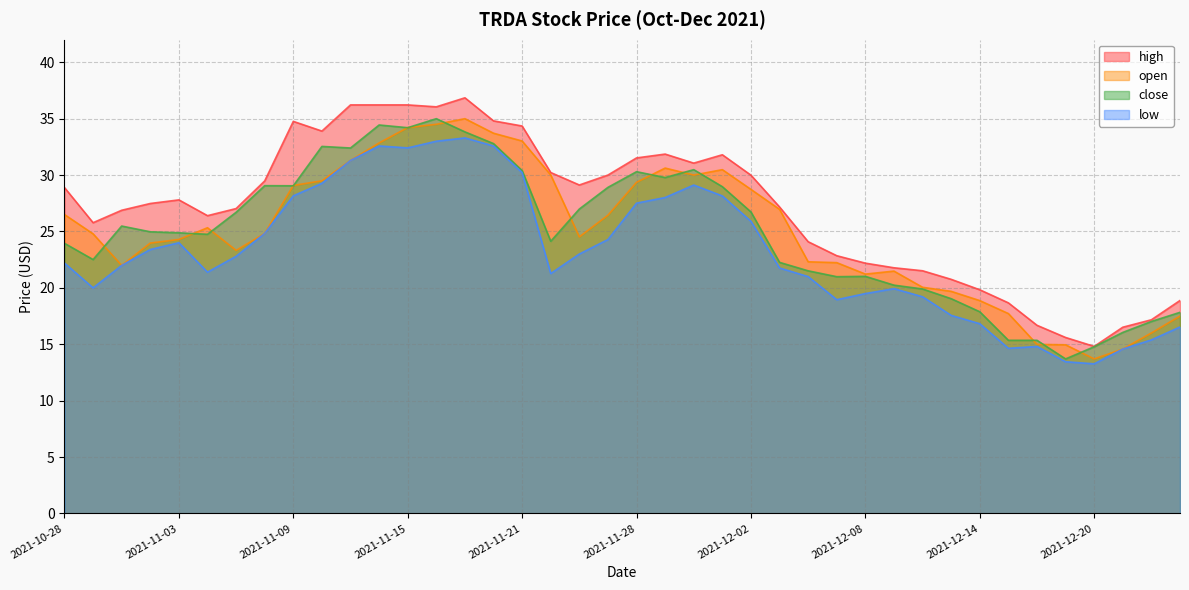

Which series has the largest total across all categories?

high